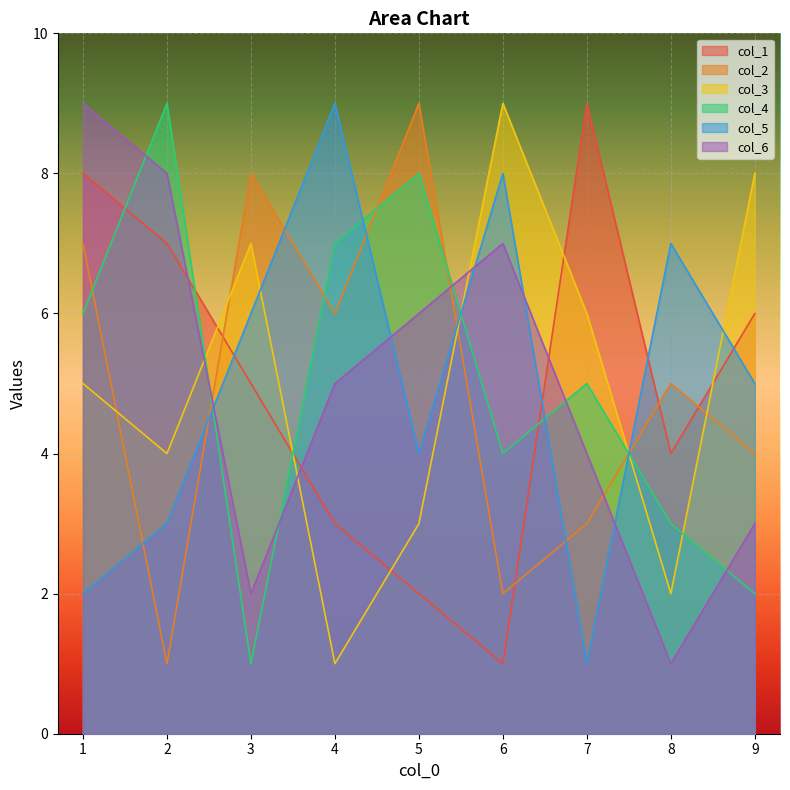

Which series has the largest total across all categories?

col_1